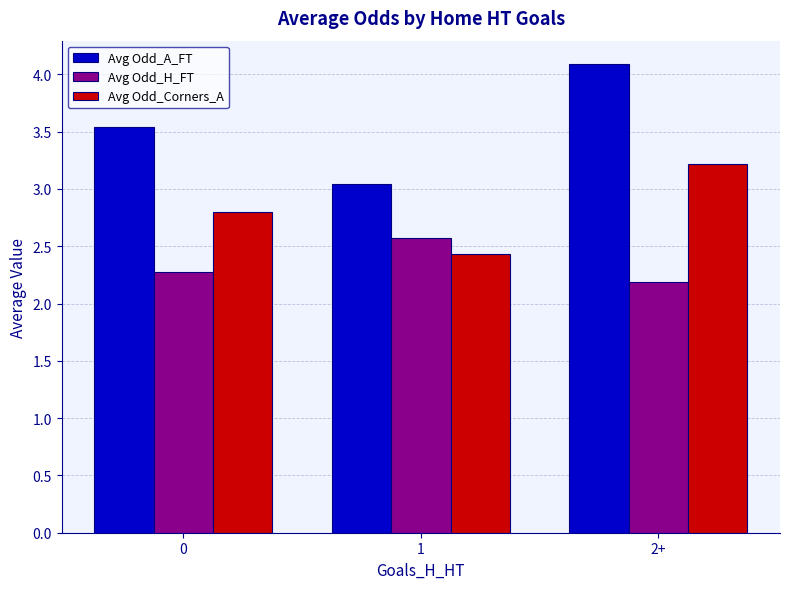

Which series changed the most between 1 and 2+?

Avg Odd_A_FT